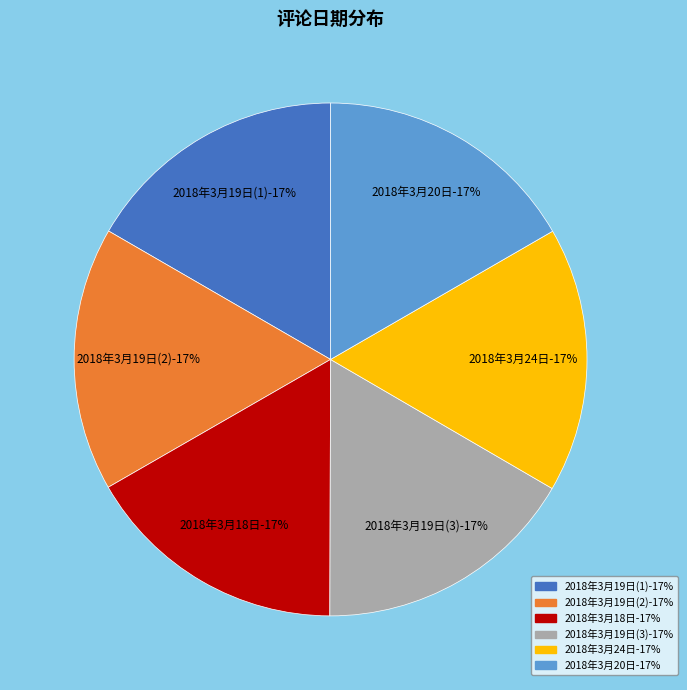

Which category has the biggest portion of the pie?

2018年3月24日